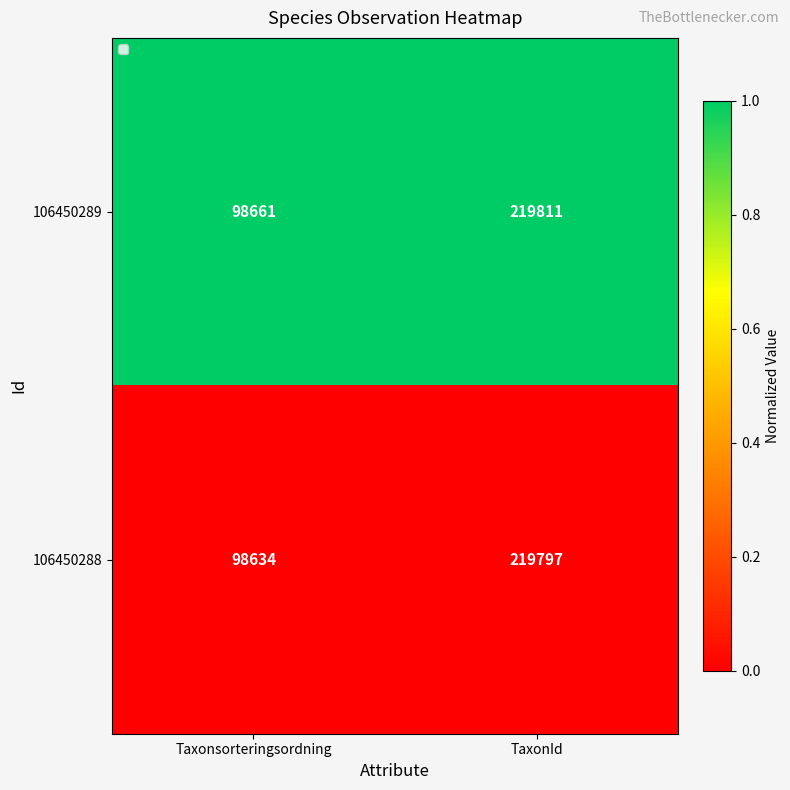

At which category is the sum across all series the highest?

TaxonId